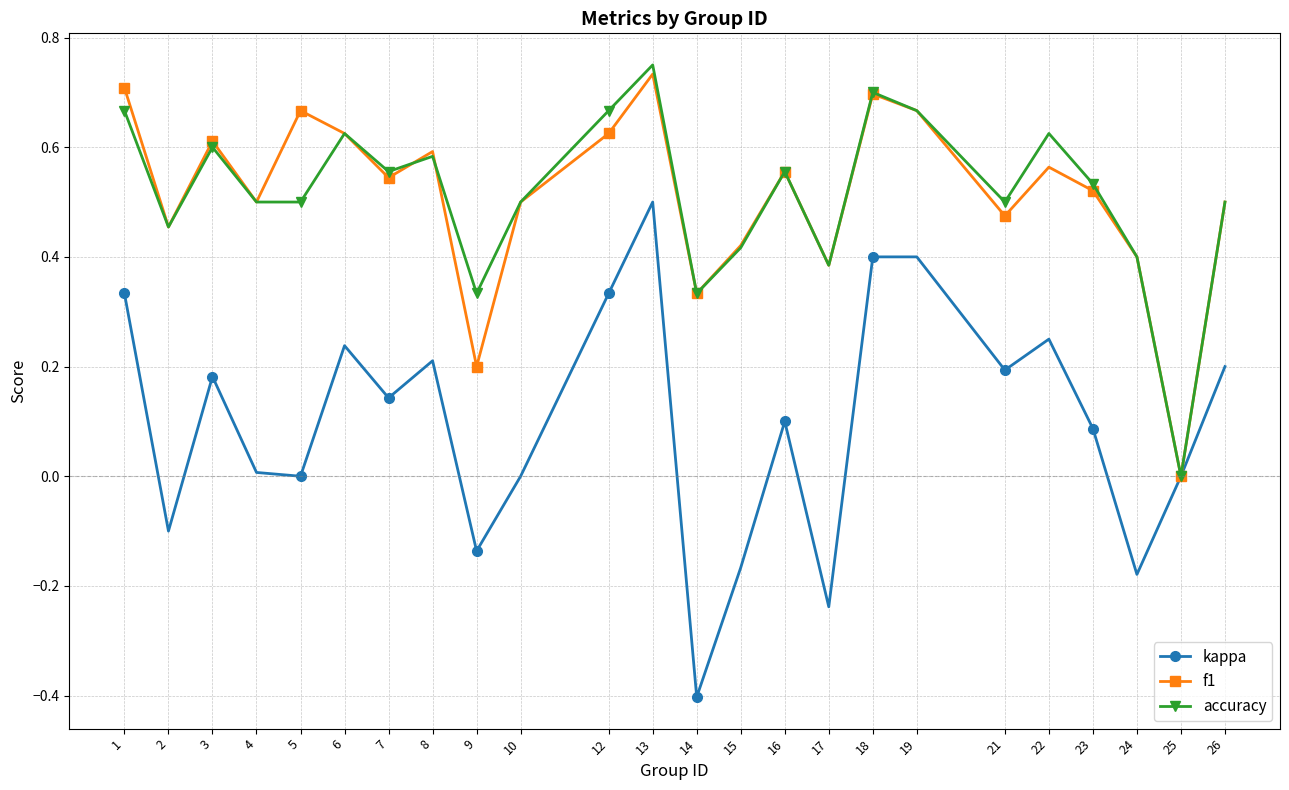

The value of kappa at 10 is -0.4. True or false?

False